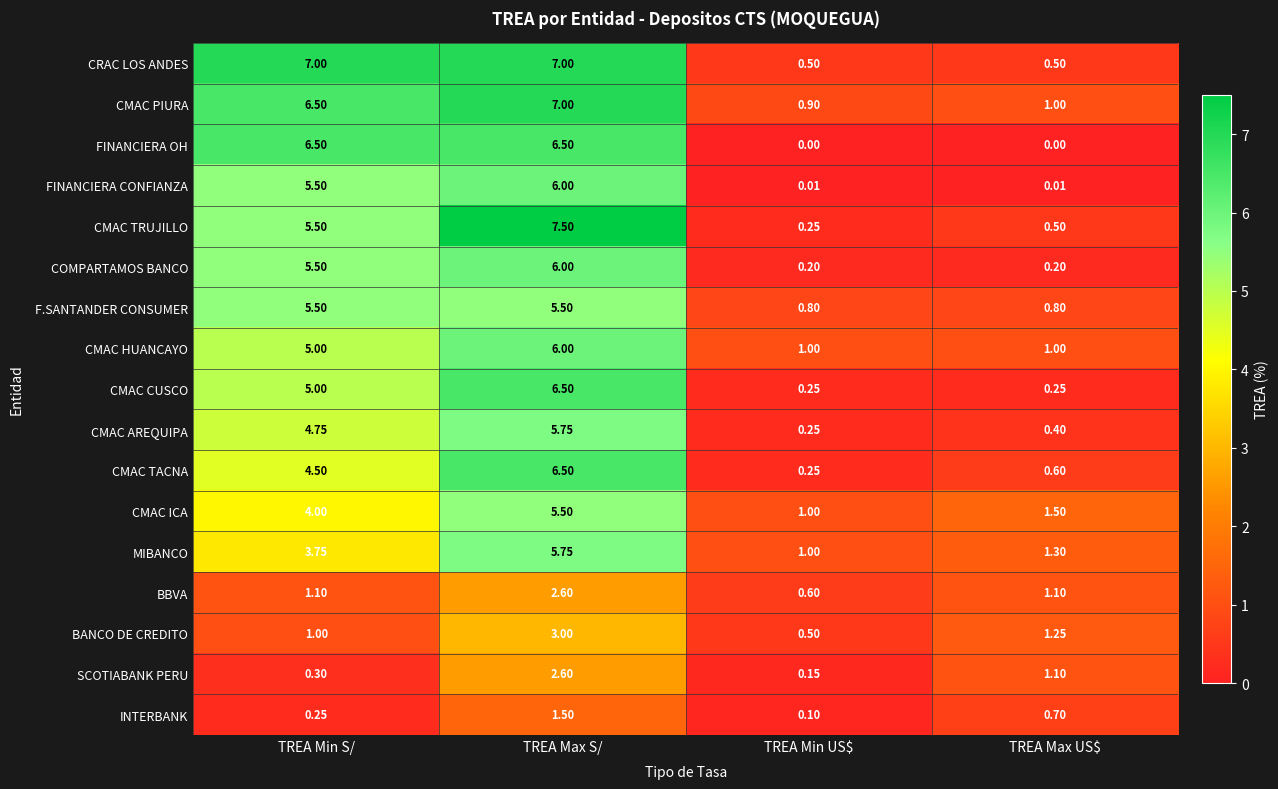

At which label is MIBANCO closest to 3?

TREA Min S/